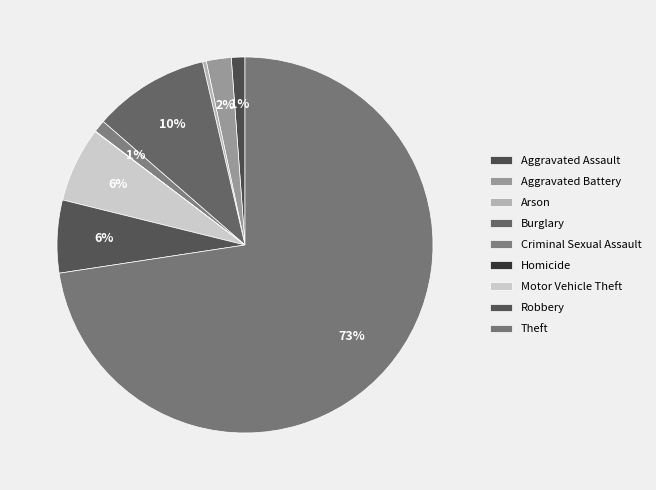

Count the number of slices in the pie.

9